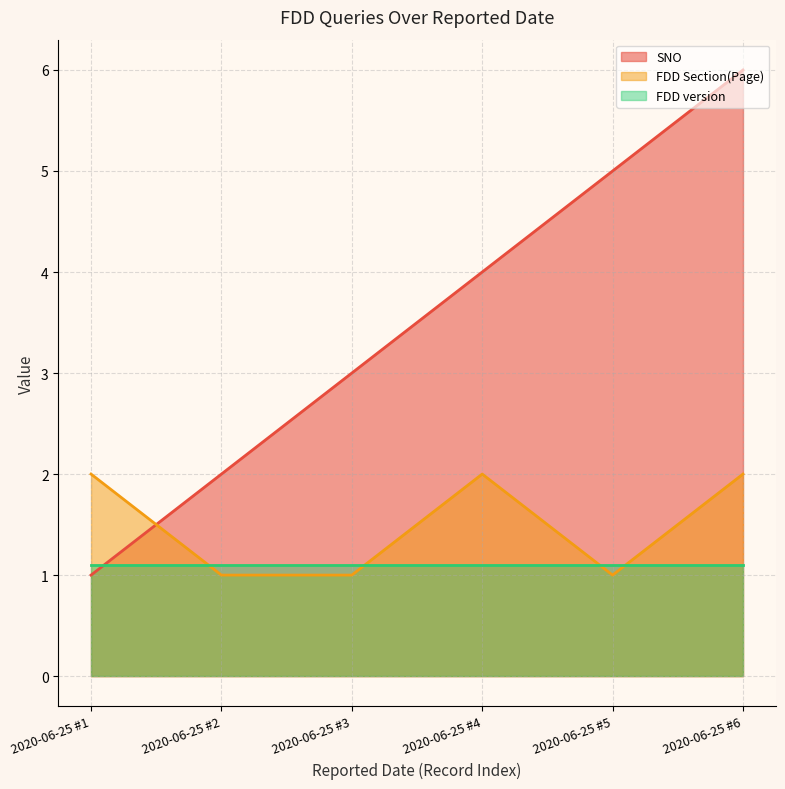

How many intersections are there between FDD version (line) and FDD Section(Page) (line)?

4